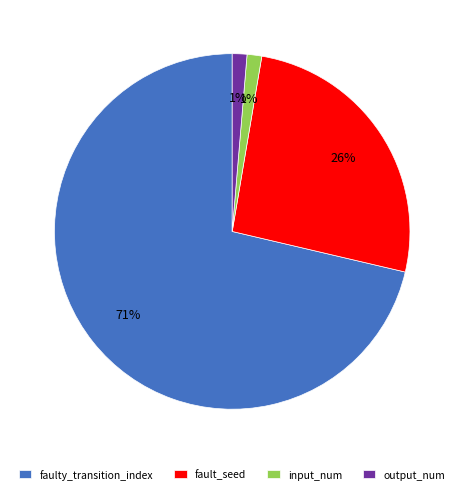

True or false: fault_seed accounts for 26% of the total.

True